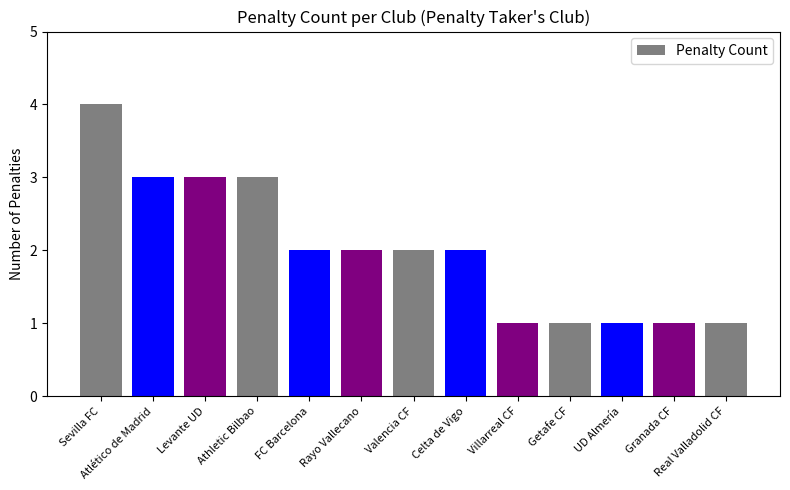

What is the label of the 1st bar from the right?

Real Valladolid CF